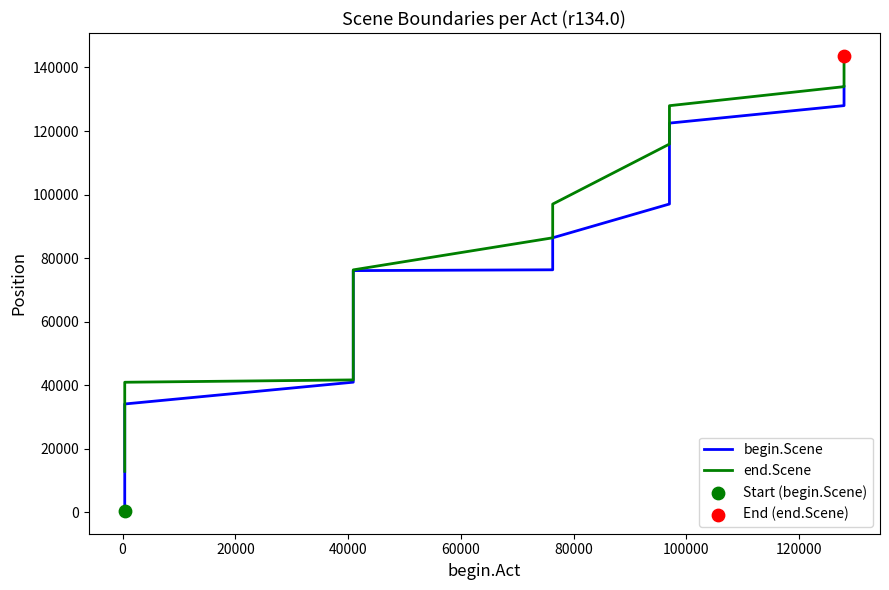

Which series contains the highest Y value?

end.Scene